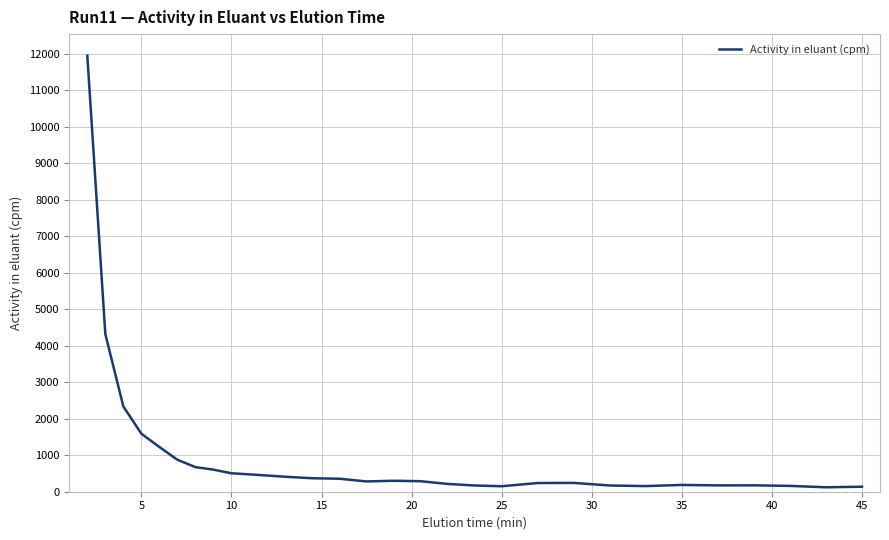

What is the maximum value shown in the chart?

11951.0